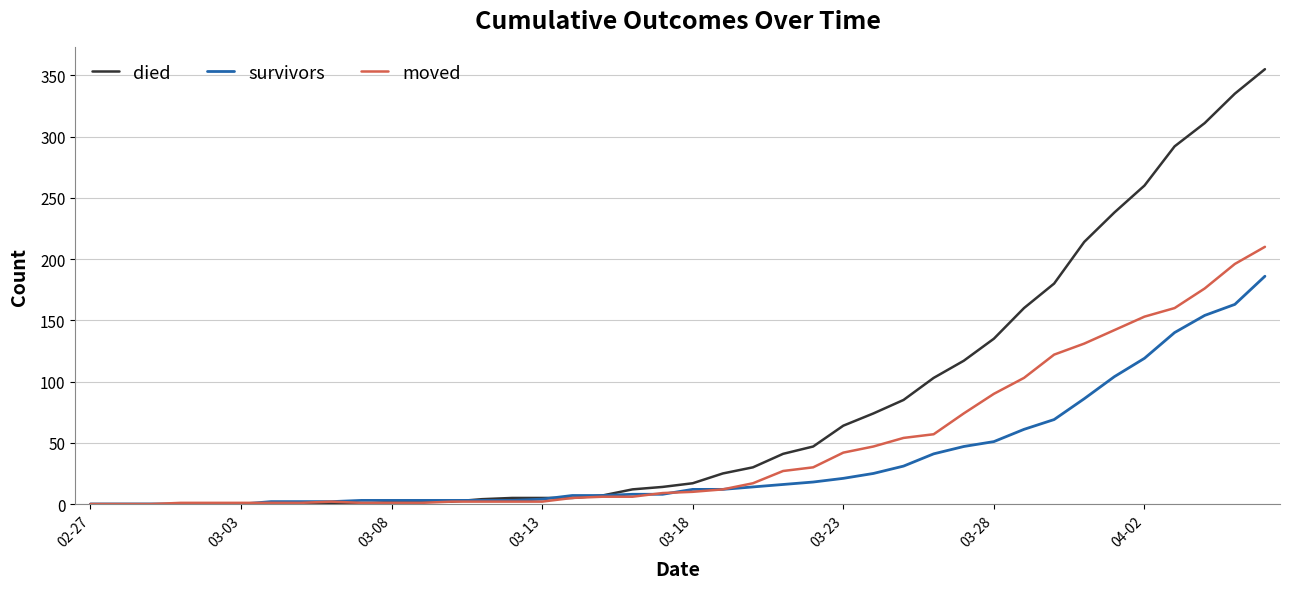

List the series in order of their overall mean, highest first.

died, moved, survivors